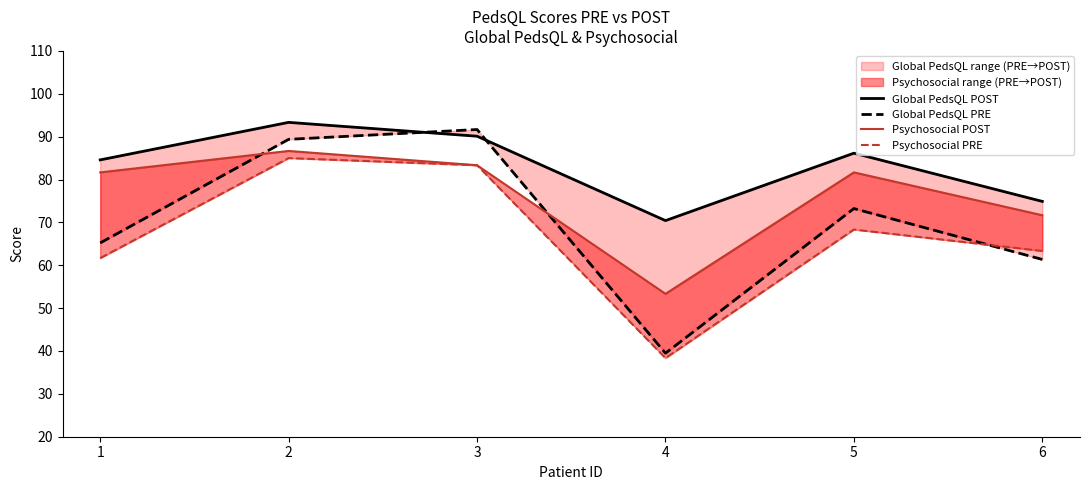

What is the minimum value shown in the chart?

38.3